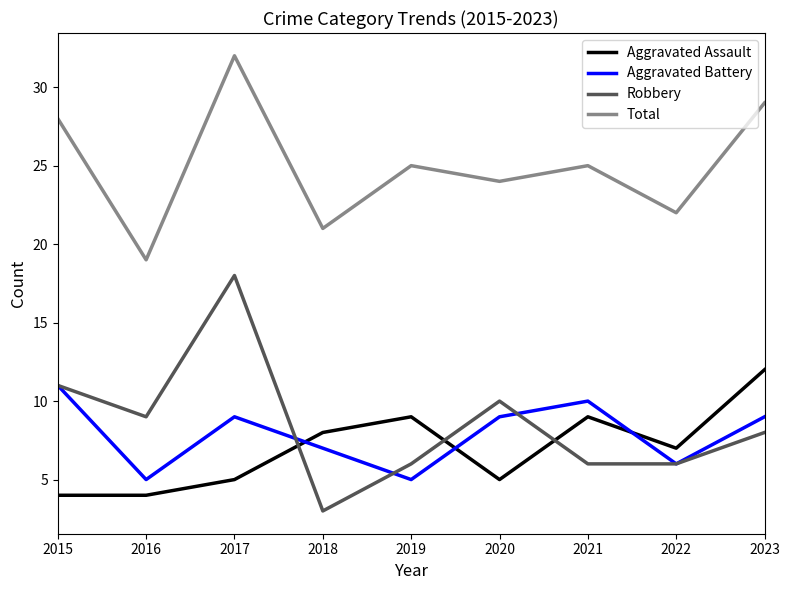

What is the difference between the highest and lowest values at 2019?

20